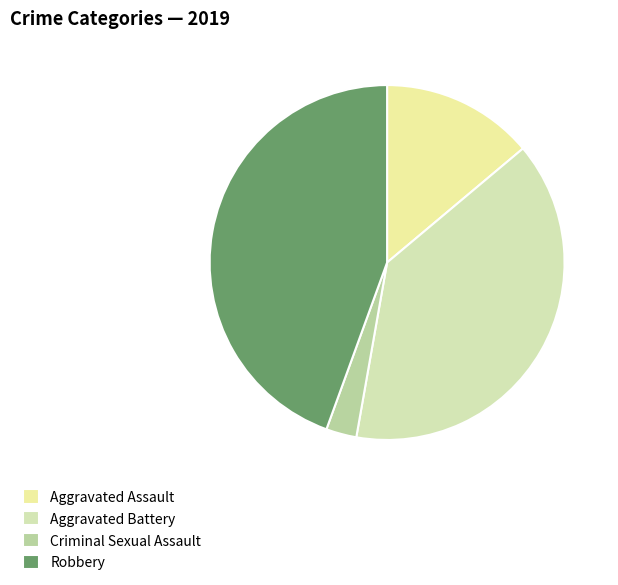

Rank the categories by value from lowest to highest.

Criminal Sexual Assault, Aggravated Assault, Aggravated Battery, Robbery